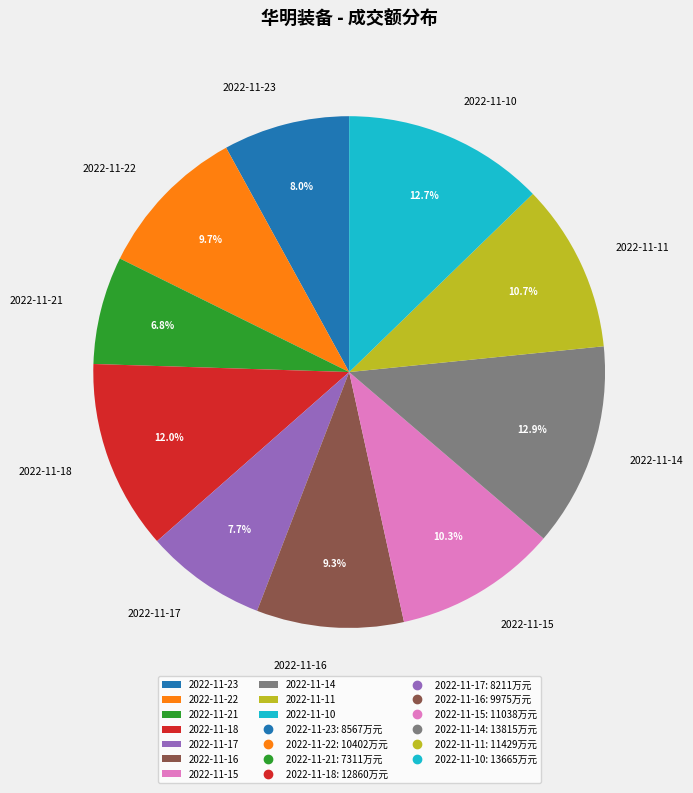

Count the number of slices in the pie.

10